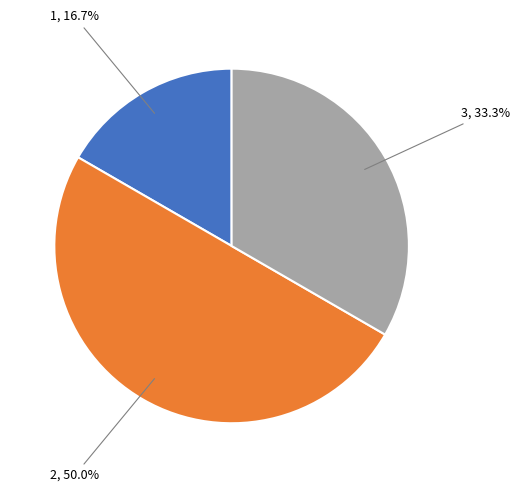

How many segments does this pie chart have?

3